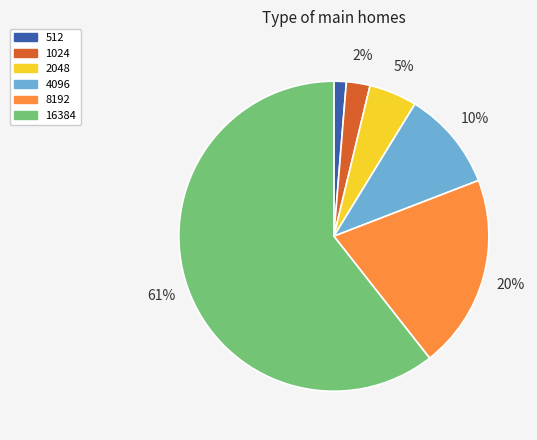

Combined, do 512 and 1024 account for over 50%?

No